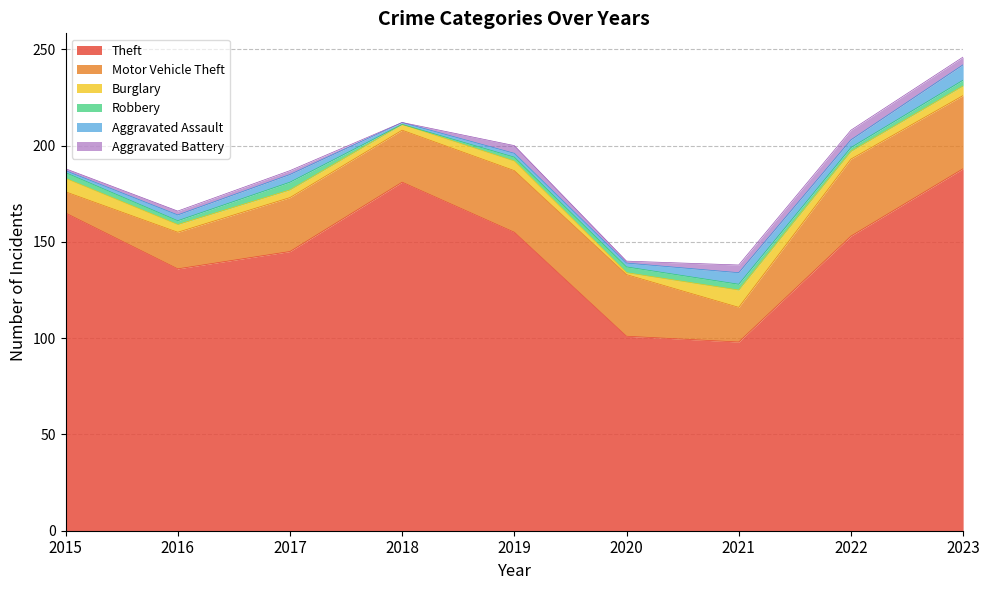

At how many categories does at least one series exceed 72?

9